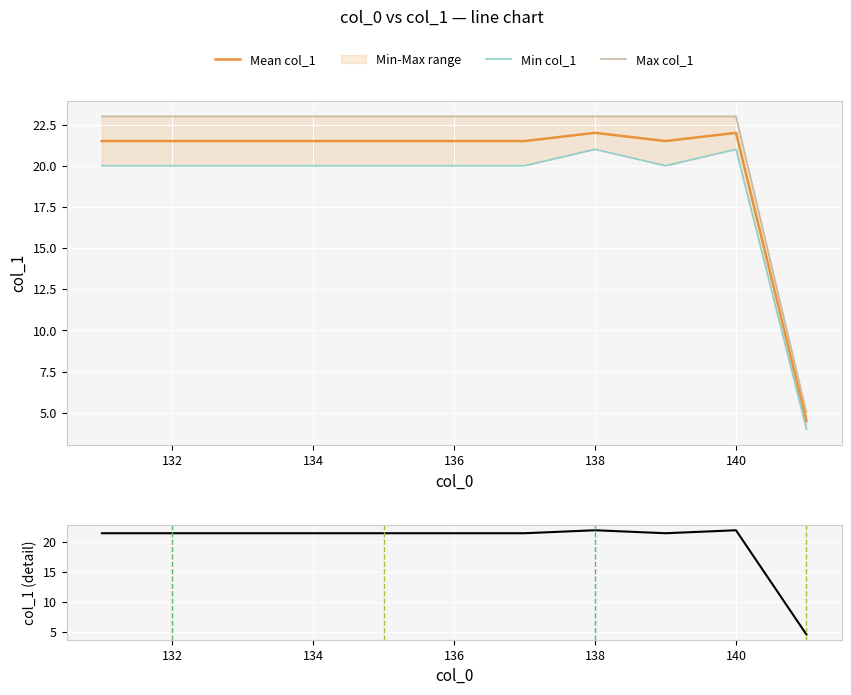

True or false: Mean col_1 has a value of 22.0 at 140.

True